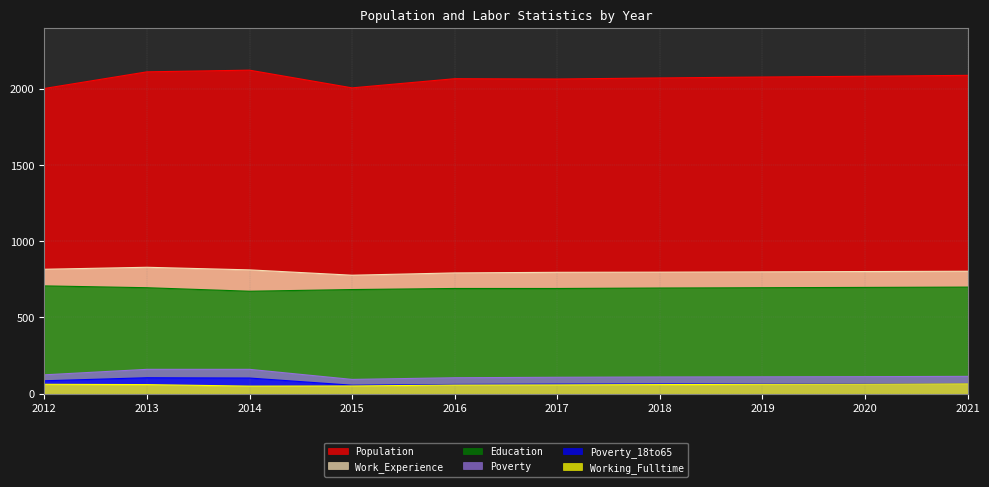

How many data points in Poverty_18to65 are less than 66?

5